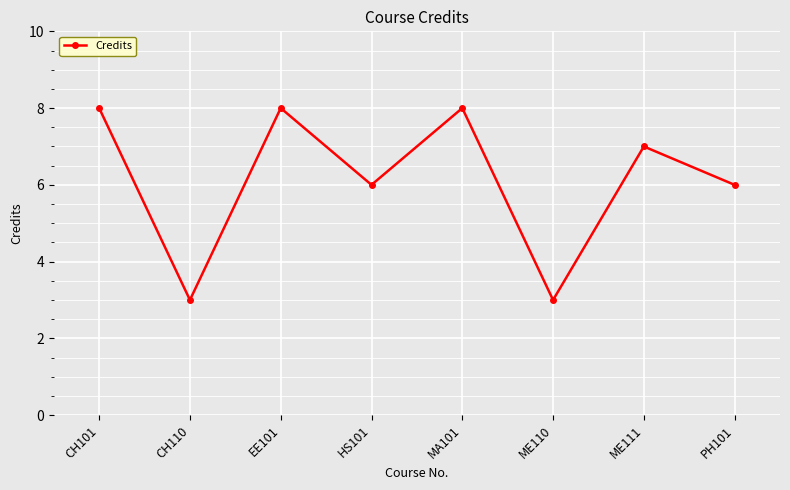

Does the chart have visible grid lines?

Yes